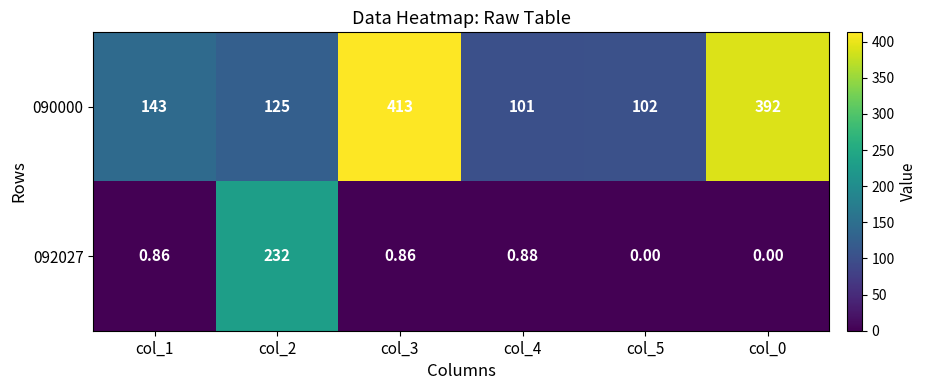

Is the value of 090000 at col_5 greater than the value of 092027 at col_1?

Yes